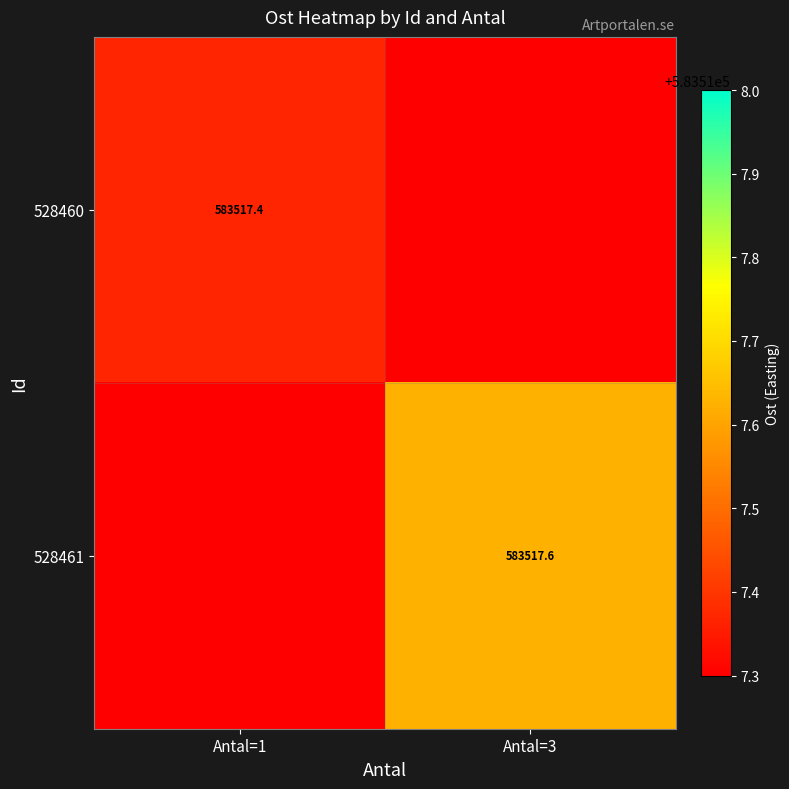

The value of 528461 at Antal=3 is 583517.6. True or false?

True